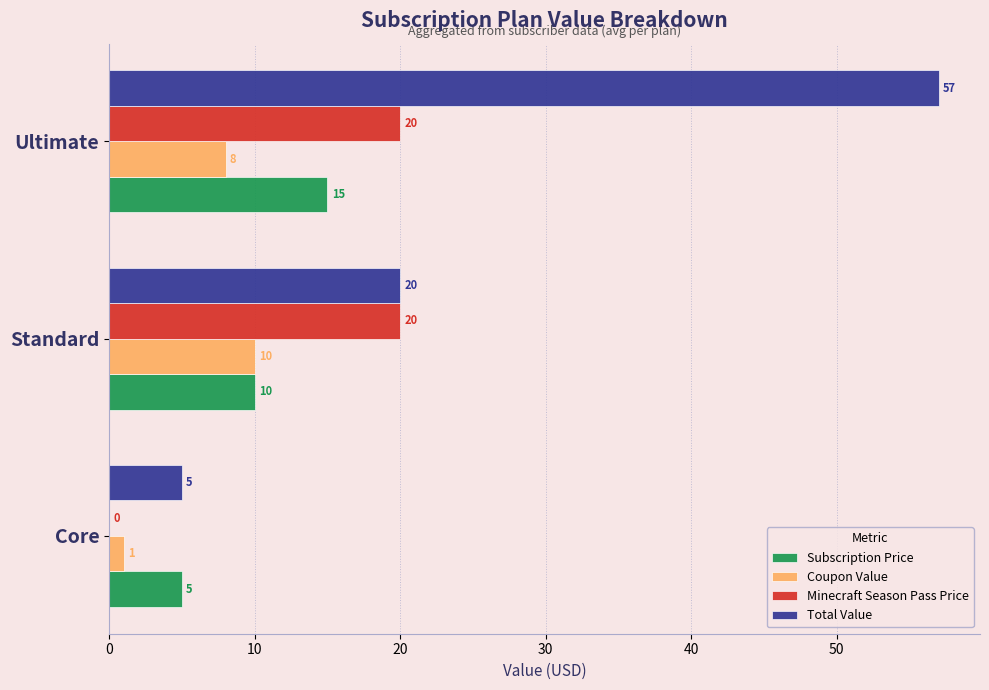

Count the number of categories in the chart.

3